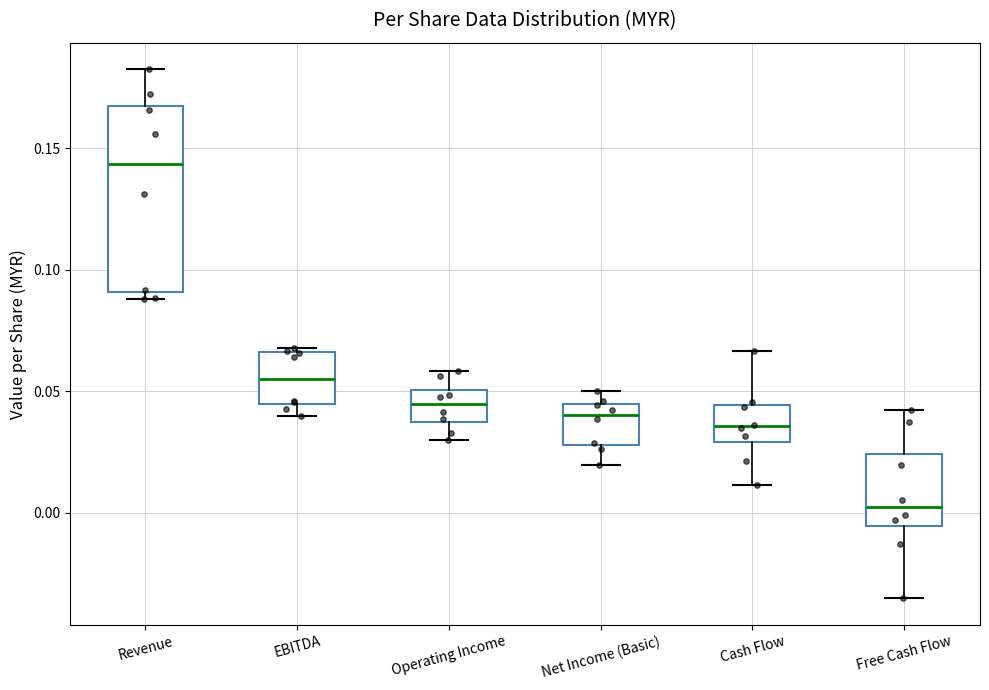

Which box is the tallest, from its lower edge to its upper edge?

Revenue